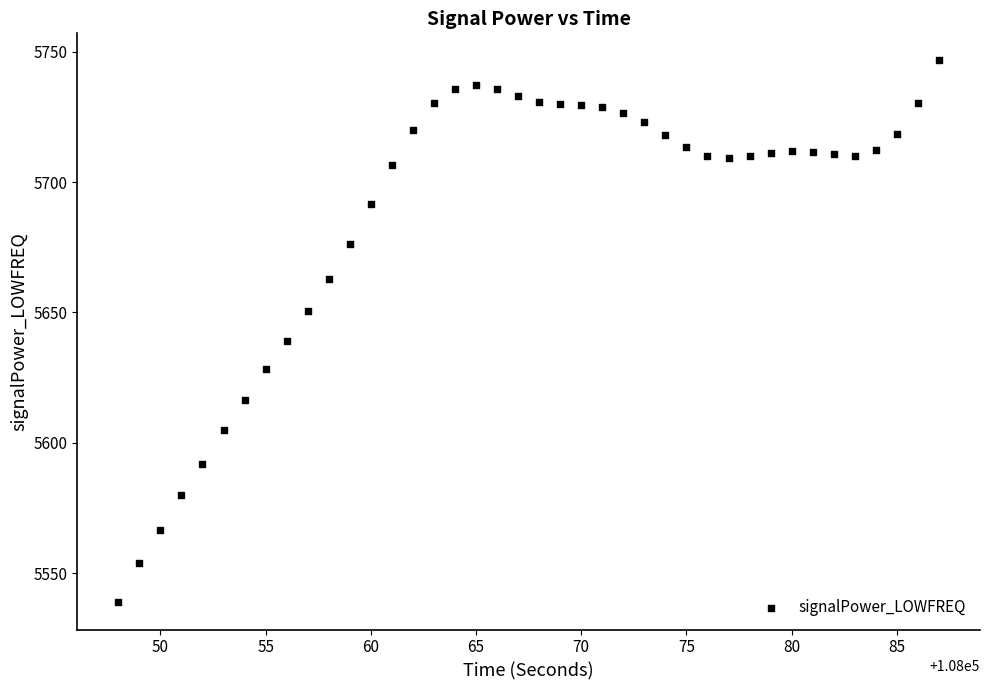

What Y value in the scatter plot is closest to 5642?

5638.9